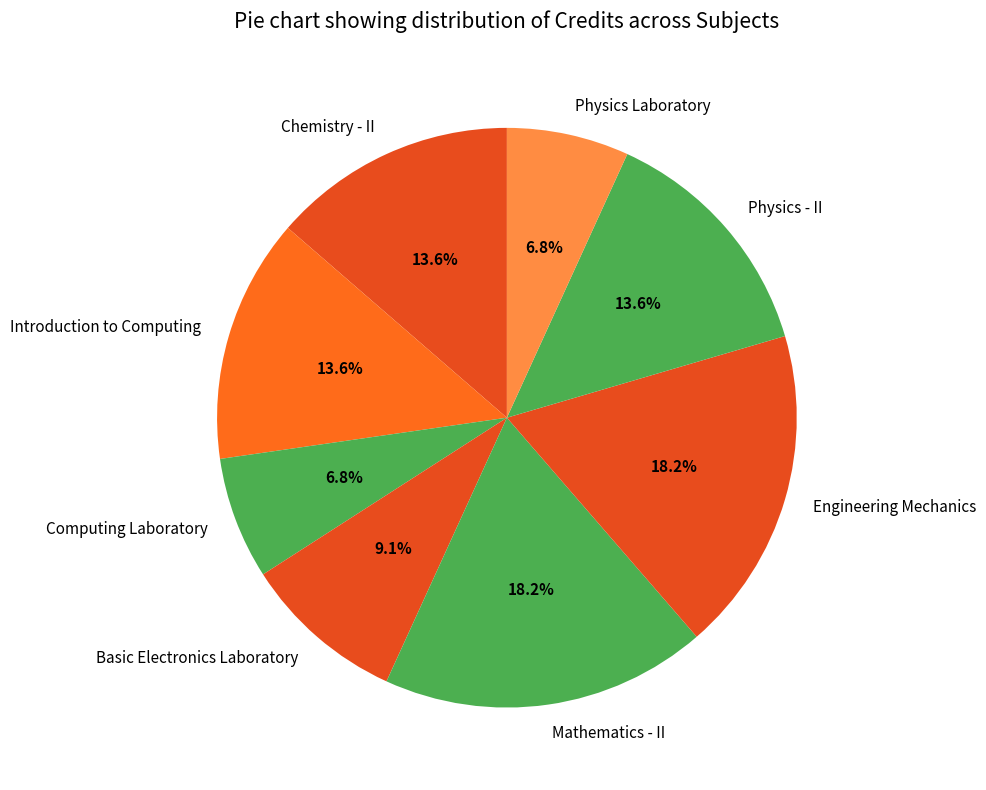

To the nearest percent, what is the difference between the Engineering Mechanics and Introduction to Computing slice percentages?

5%